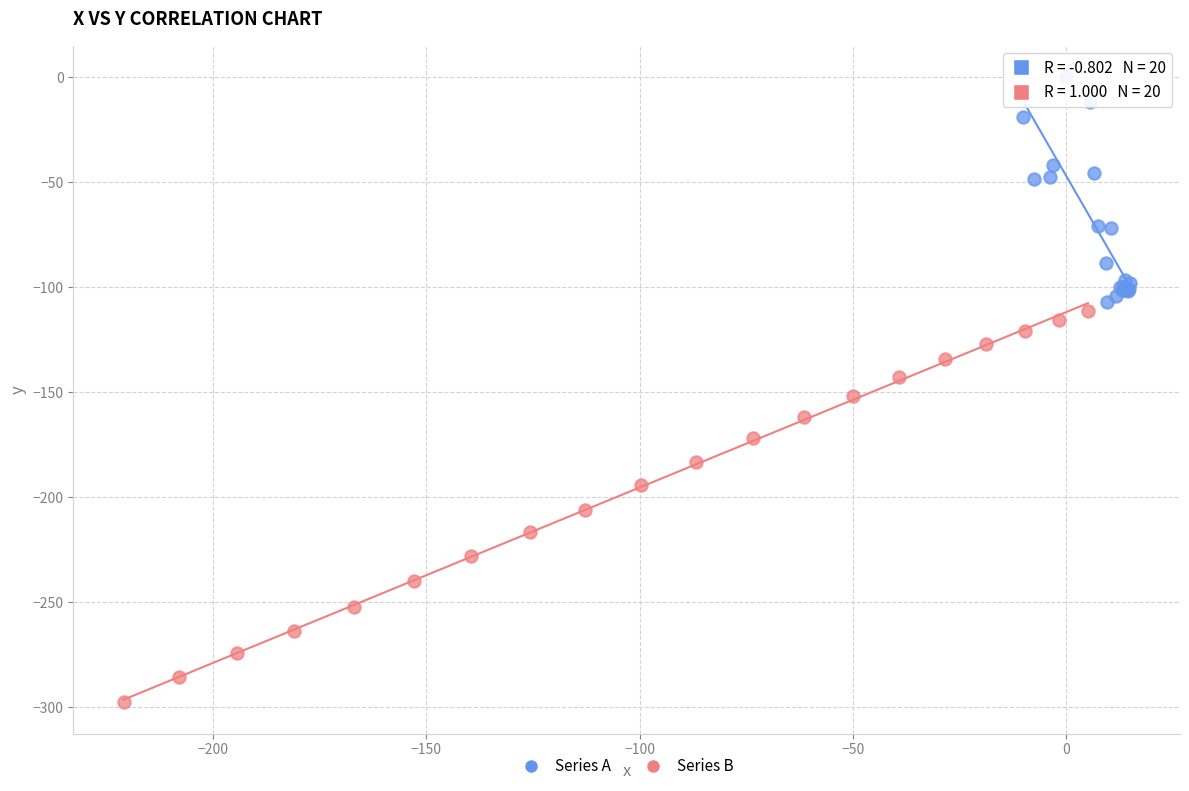

Which series reaches the minimum Y coordinate?

Series B